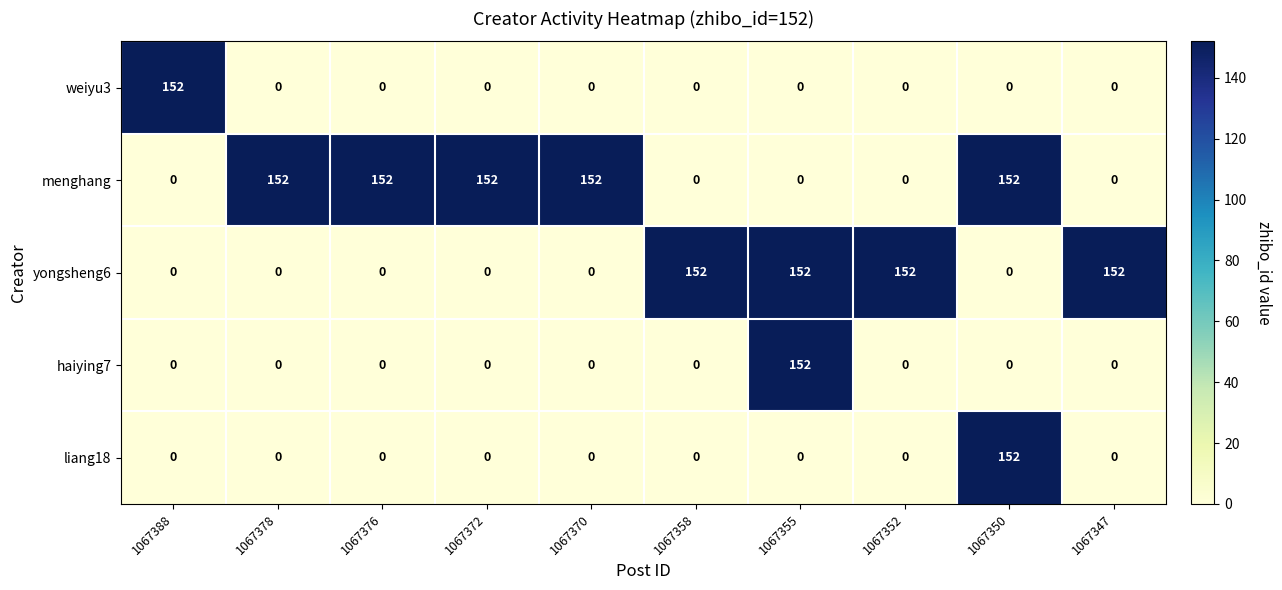

What is the maximum value shown in the chart?

152